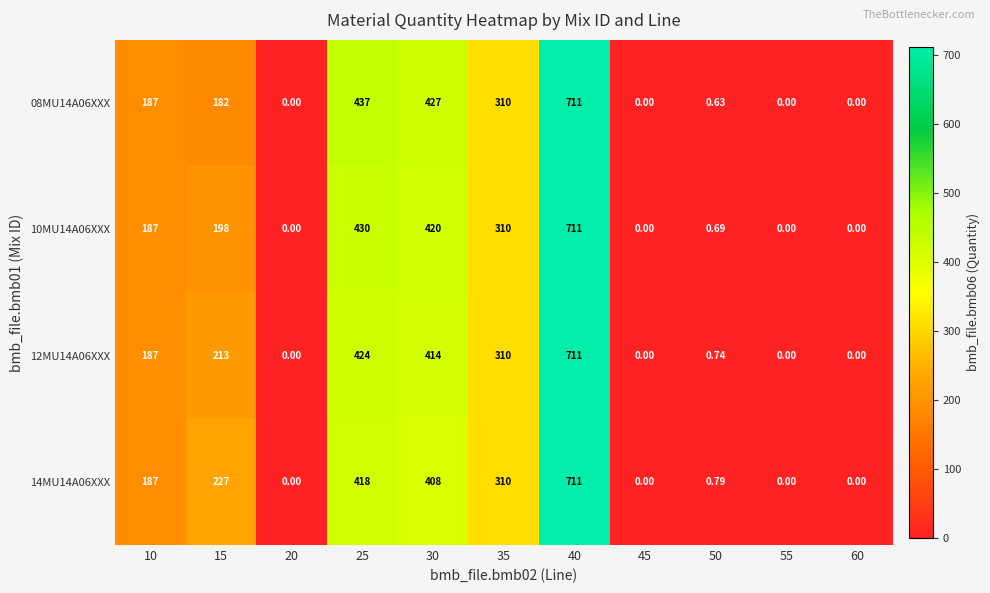

Is the value of 14MU14A06XXX at 15 greater than the value of 08MU14A06XXX at 15?

Yes